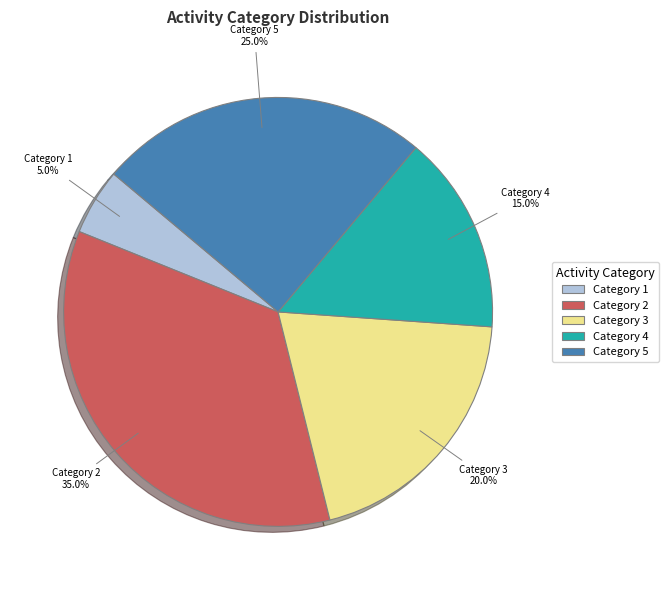

What is the largest slice in the pie chart?

Category 2